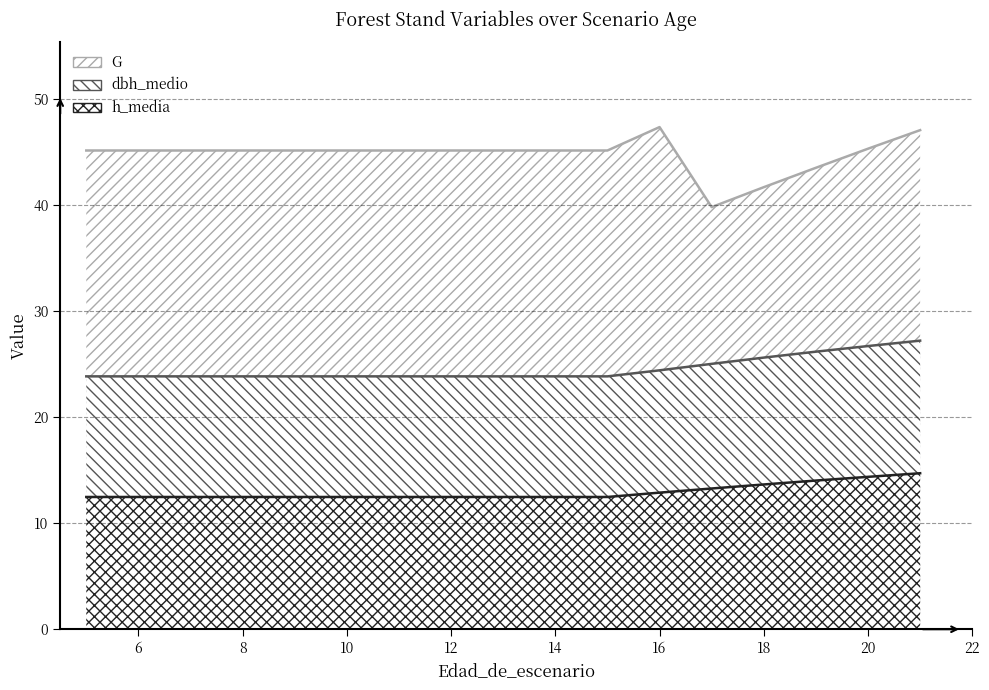

What is the value of the G point at the 14th from the left?

41.7